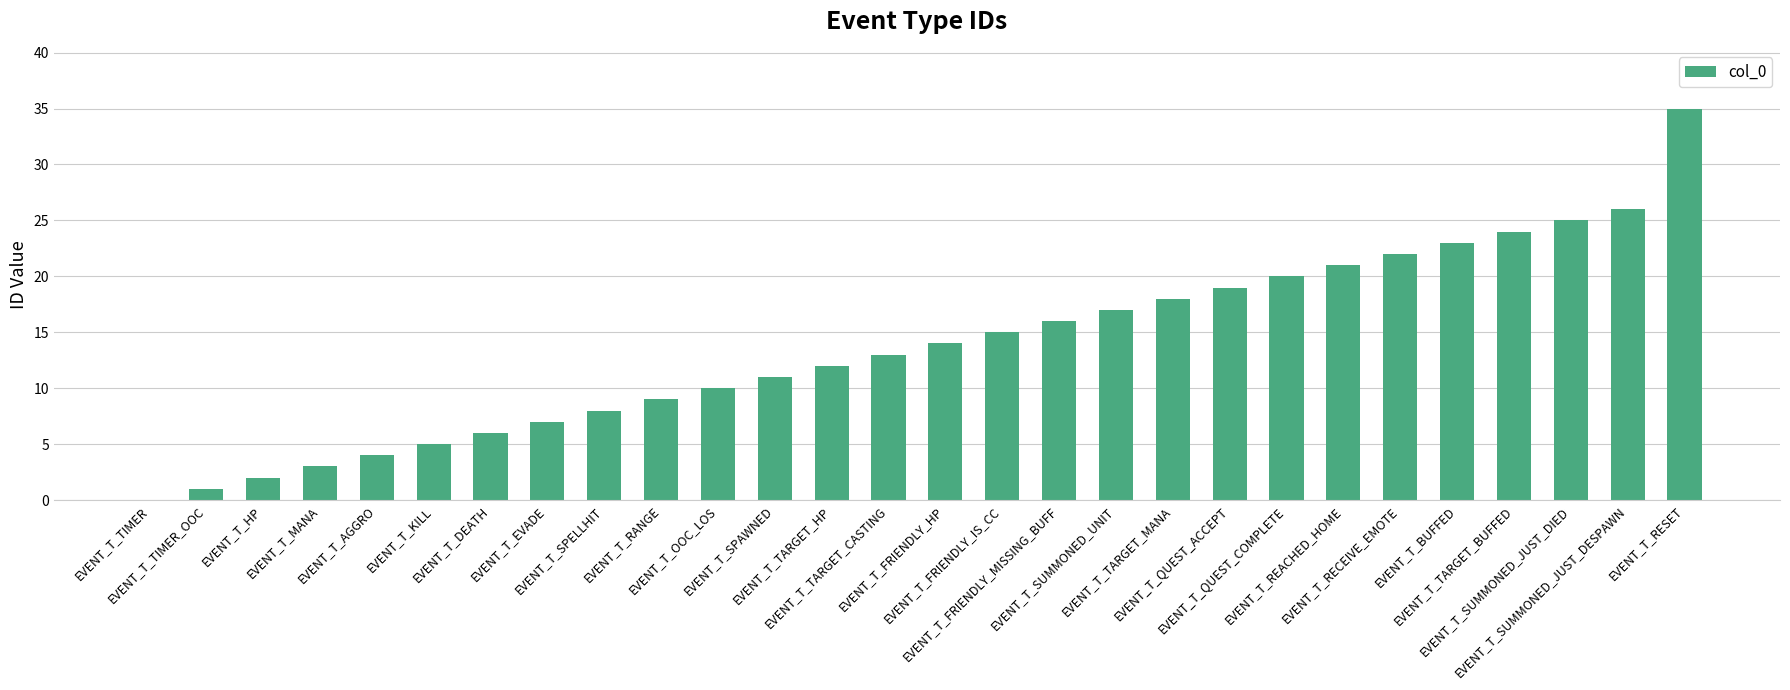

What is the greatest value displayed?

35